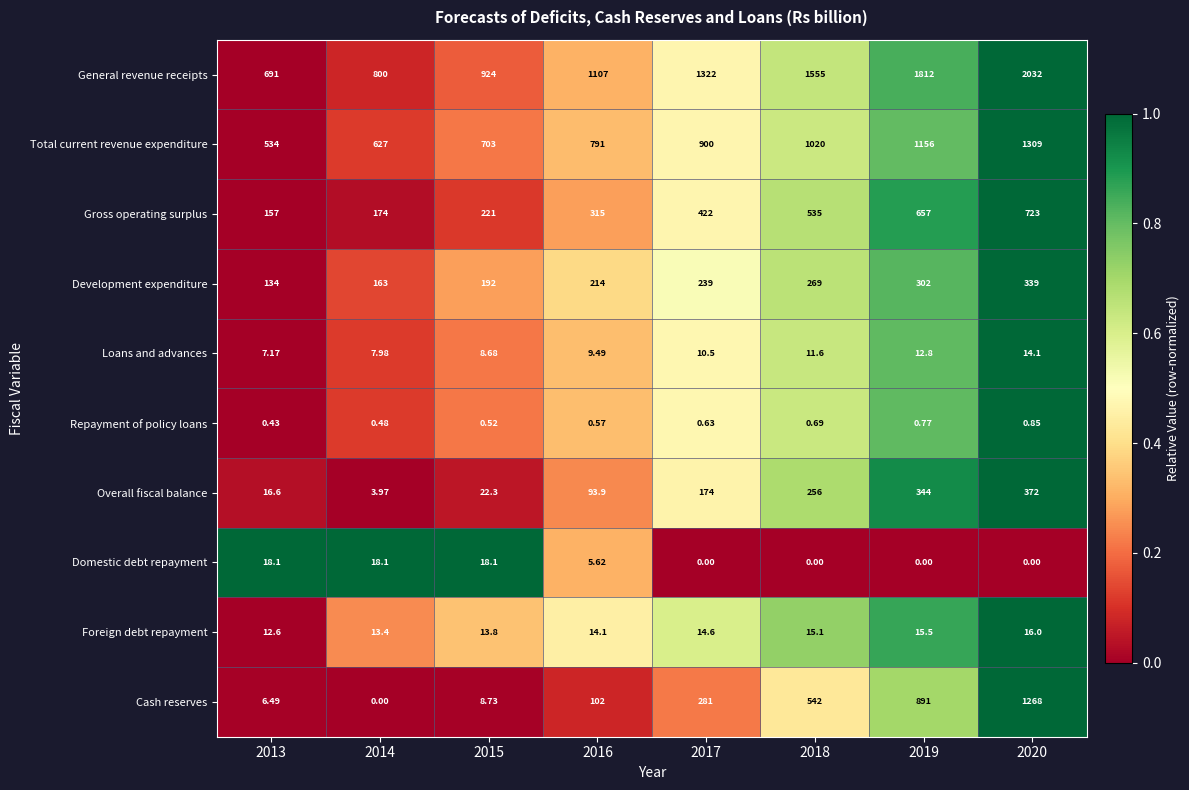

Is the value of Cash reserves at 2013 greater than the value of Gross operating surplus at 2019?

No